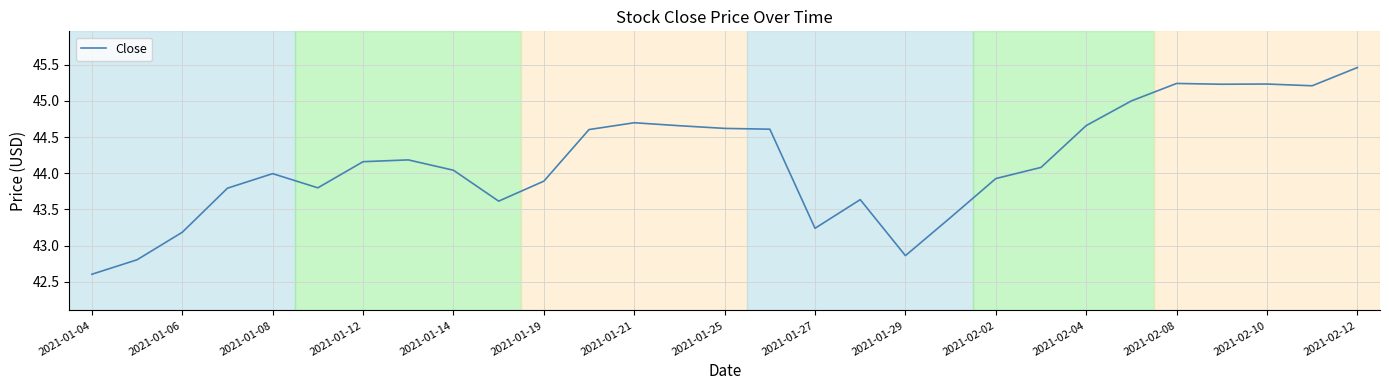

What is the difference between the maximum and minimum values?

2.9